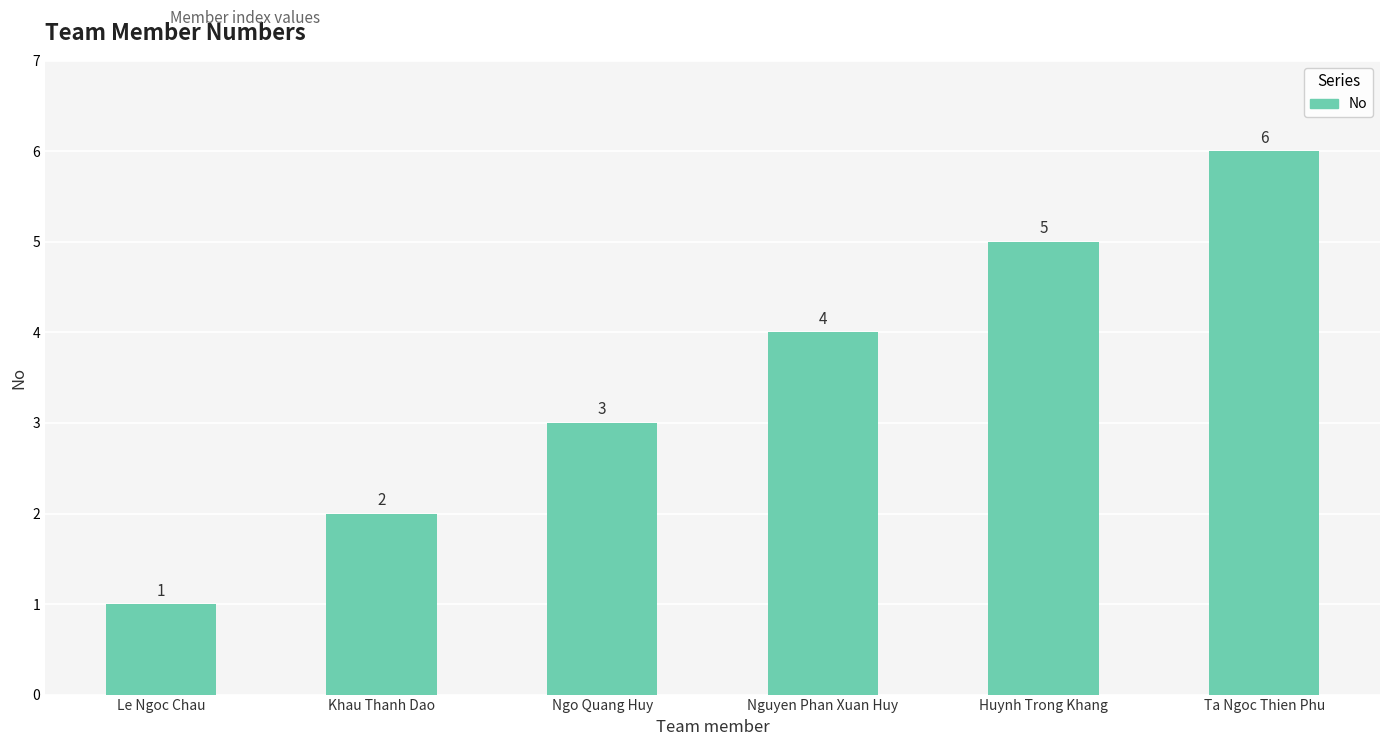

What is the change in value from Khau Thanh Dao to Ngo Quang Huy?

+1